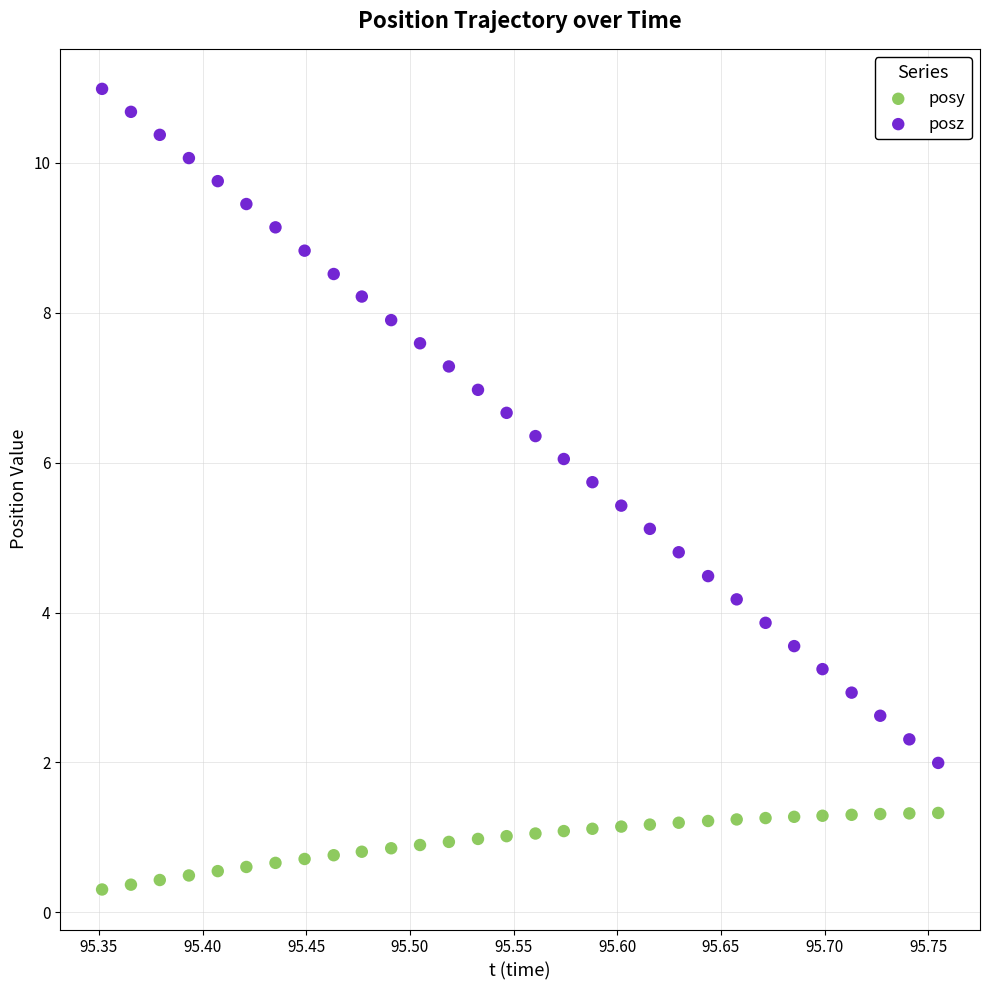

Across all data points, what is the range of Y values (max minus min)?

10.7